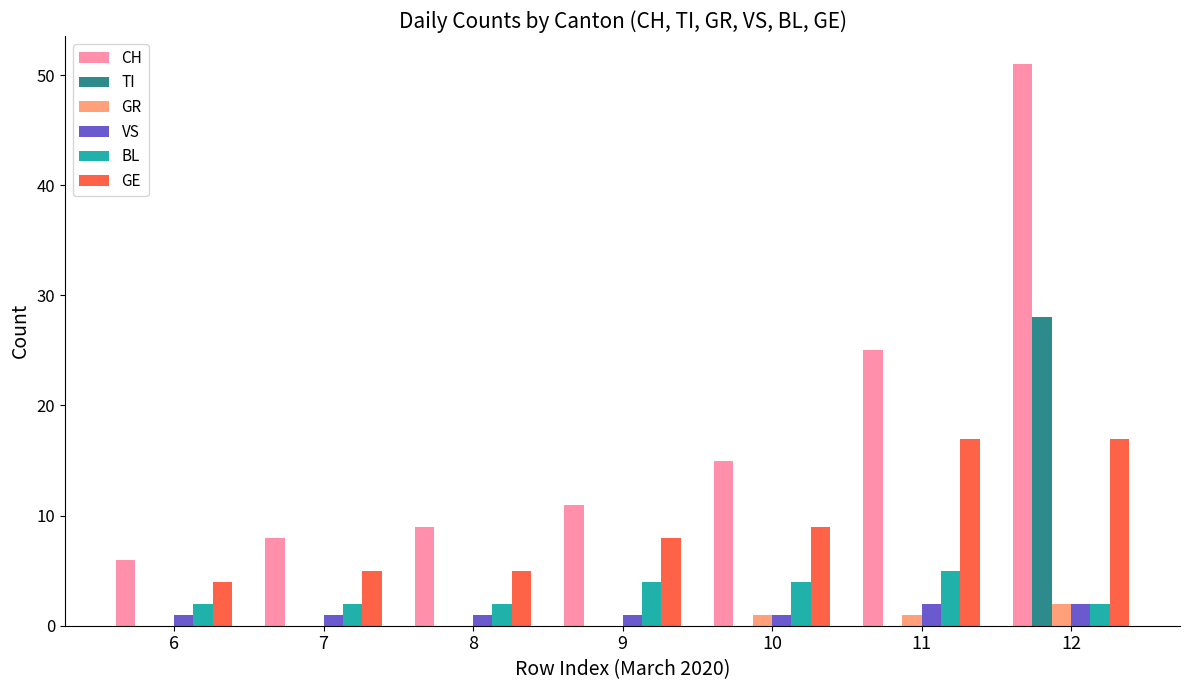

The BL series shows 3 at 11. True or false?

False